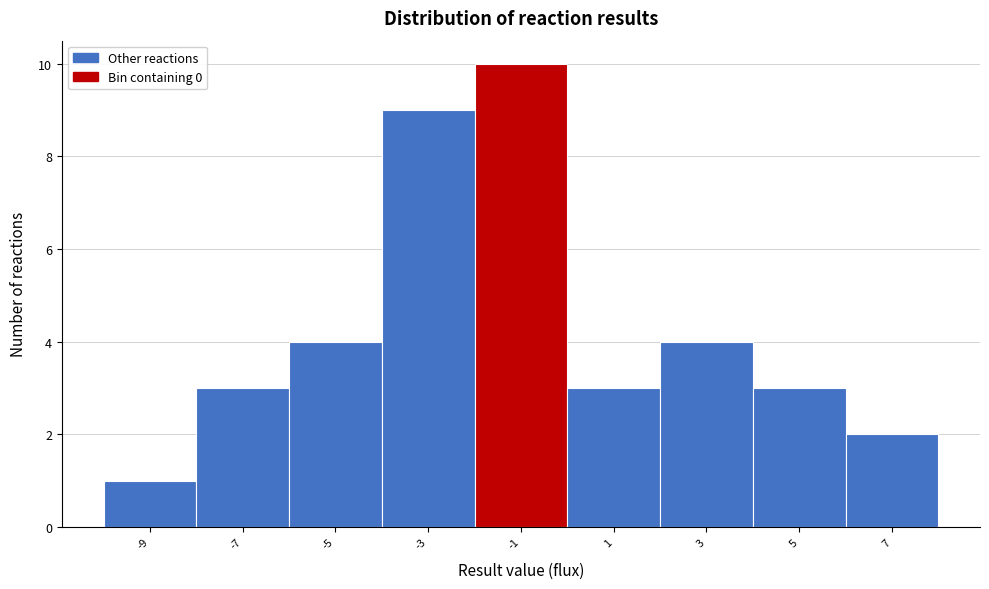

Reading right to left, transcribe all the data shown in this chart.

7=2	5=3	3=4	1=3	-1=10	-3=9	-5=4	-7=3	-9=1